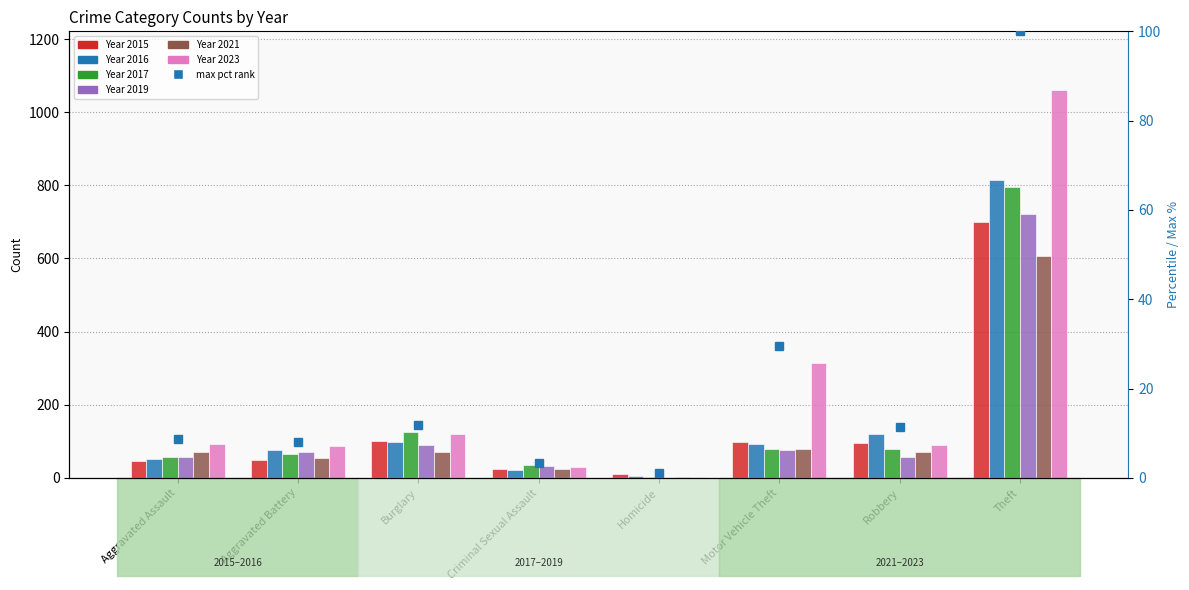

At which label does 2016 first exceed 92?

Burglary